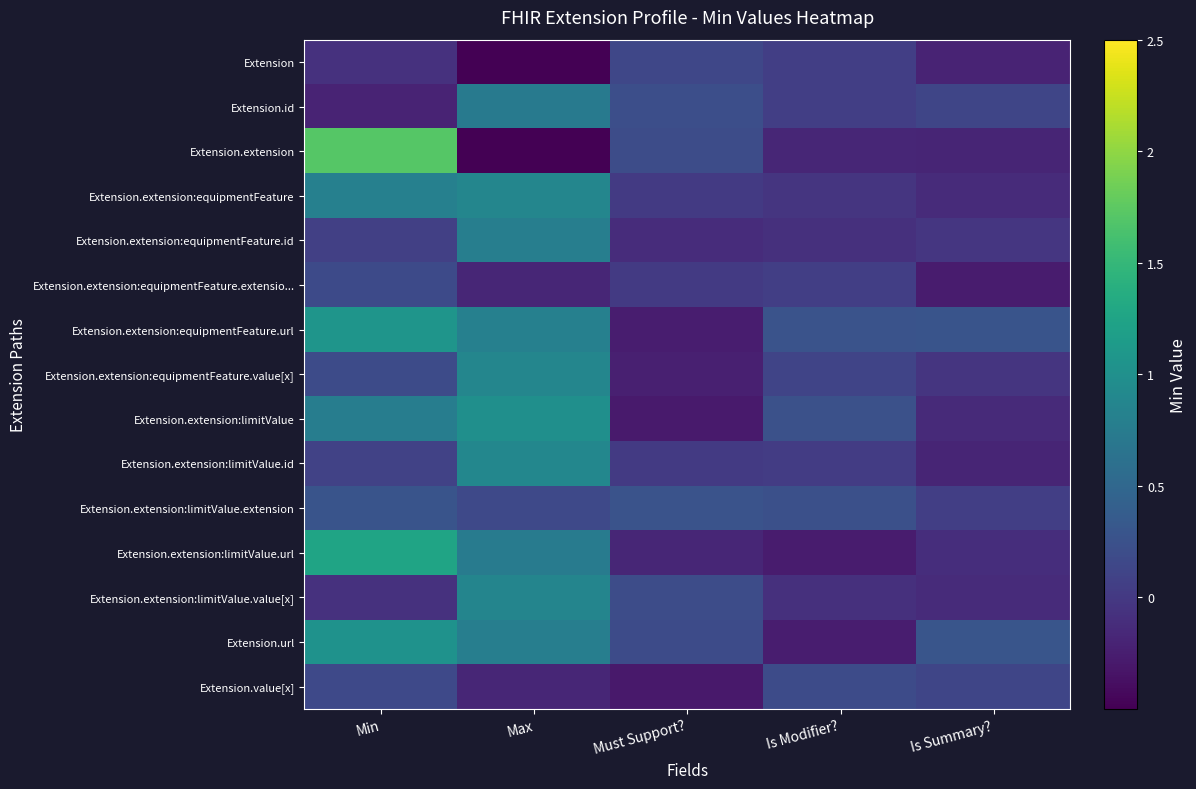

Which series has the widest spread of values?

Extension.extension